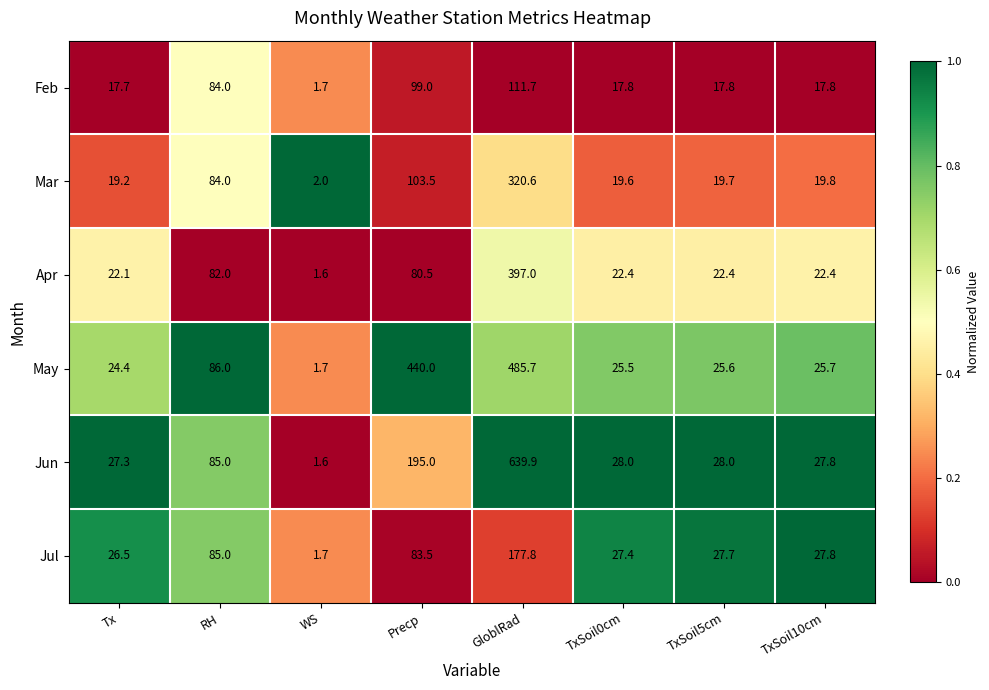

The value of May at Precp is 620.4. True or false?

False